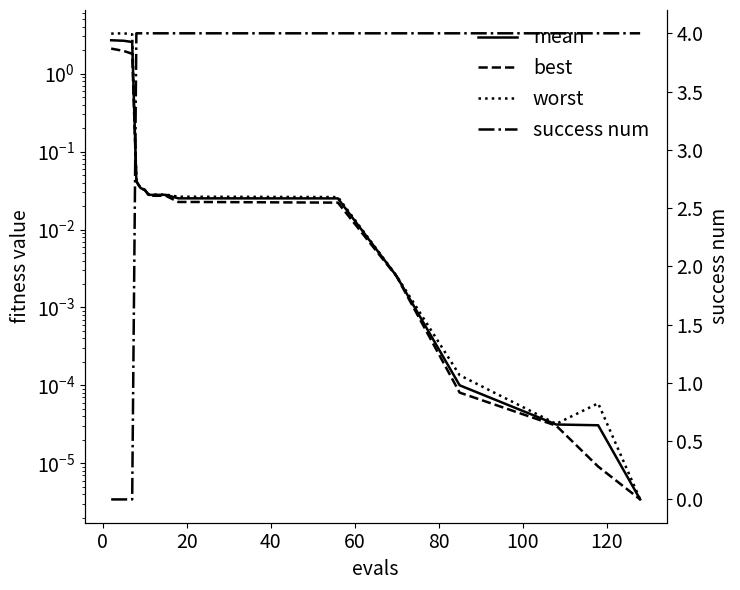

True or false: worst has more than 2 interior local peaks.

False